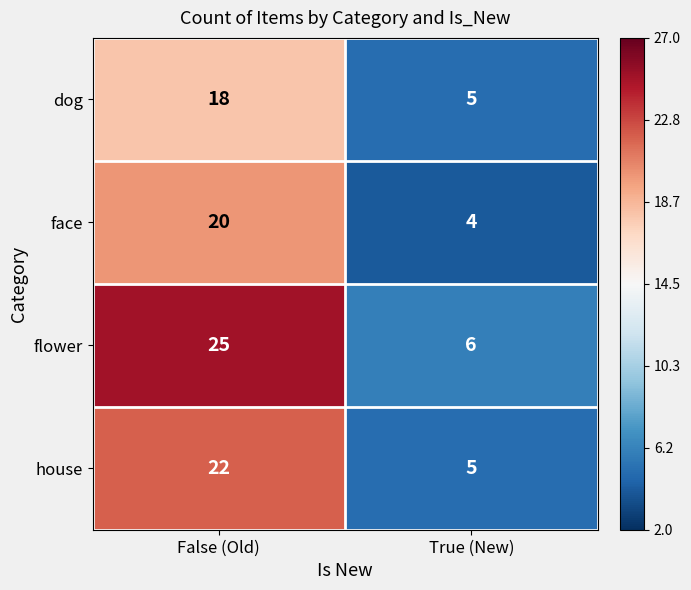

Reading right to left, transcribe all the data shown in this chart.

dog: 5	18
face: 4	20
flower: 6	25
house: 5	22